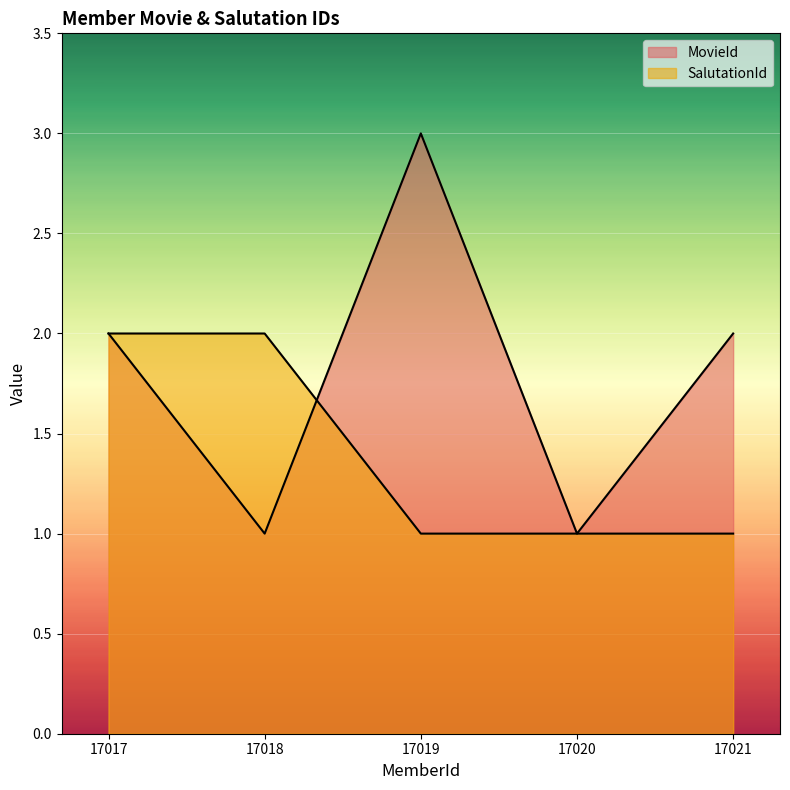

What is the difference between the SalutationId values at 17017 and 17019?

1